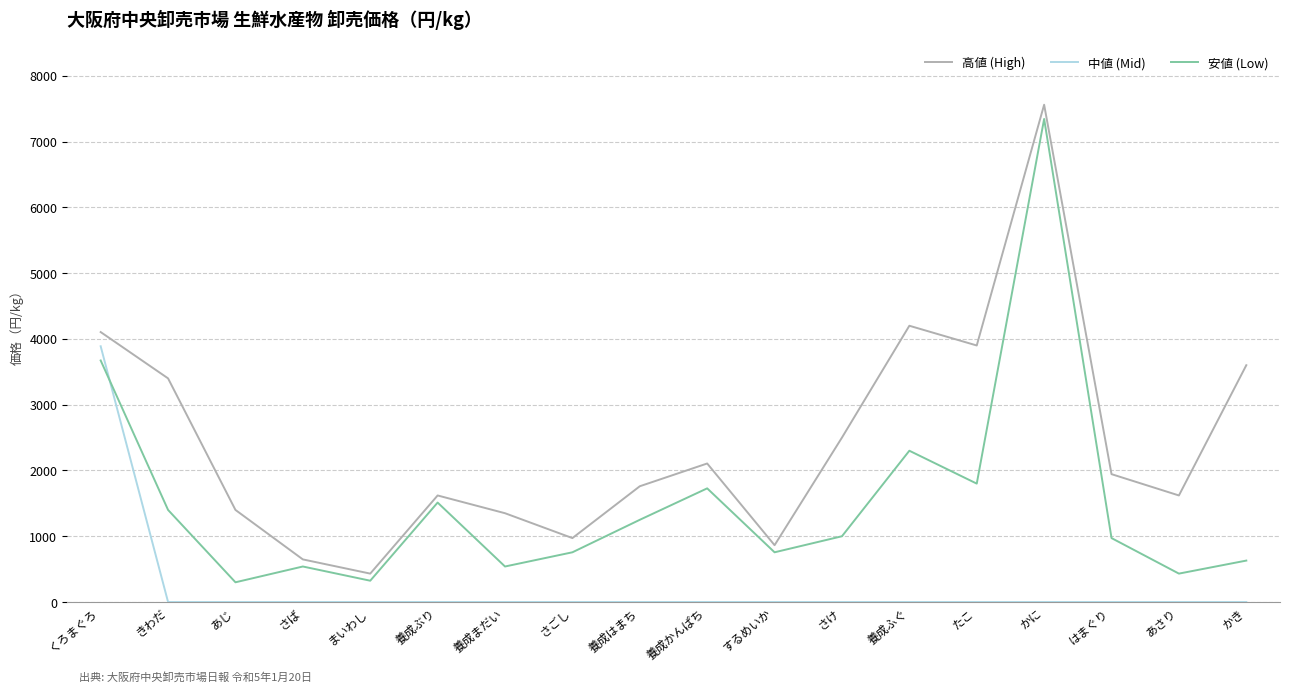

Which series has the largest total across all categories?

高値 (High)